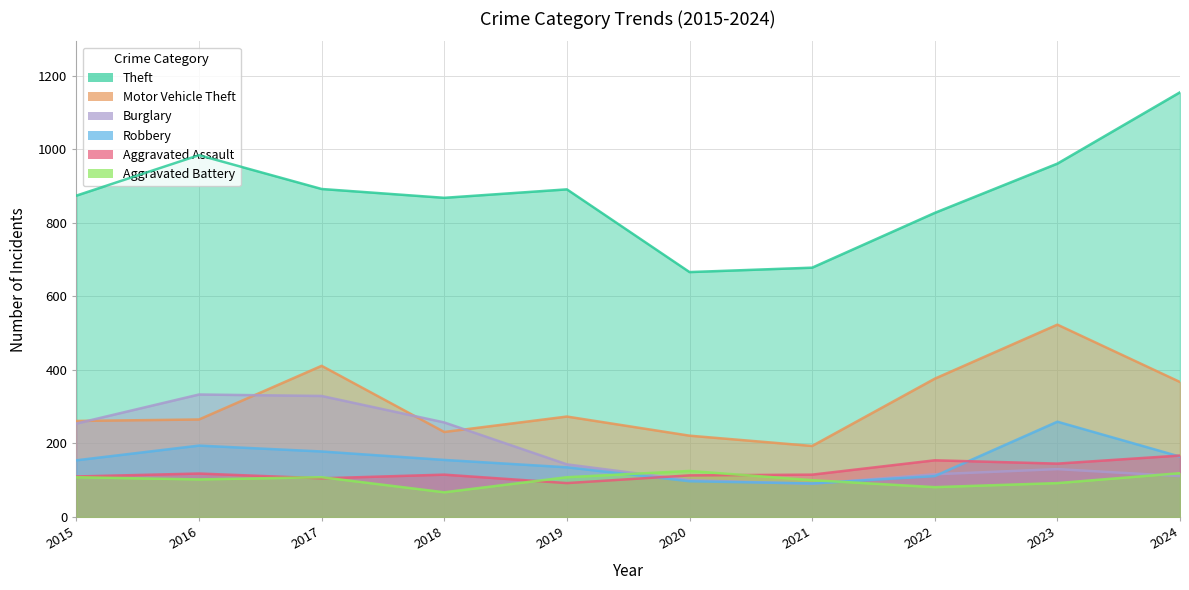

Reading left to right, transcribe all the data shown in this chart.

Theft: 874	984	892	868	891	666	678	827	961	1155
Motor Vehicle Theft: 261	265	411	231	273	221	193	376	523	367
Burglary: 254	333	329	257	143	100	90	116	130	111
Robbery: 154	194	178	155	135	97	91	111	259	164
Aggravated Assault: 110	118	105	115	92	113	115	154	145	167
Aggravated Battery: 108	102	108	67	108	125	100	81	92	119